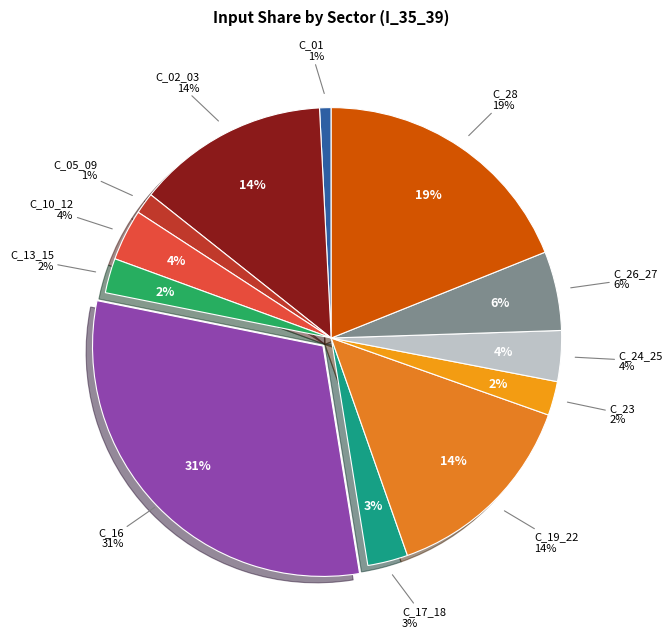

The C_28 slice represents 19% of the pie. True or false?

True